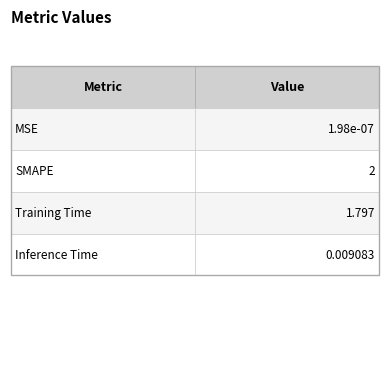

Between MSE and SMAPE, which is larger?

SMAPE